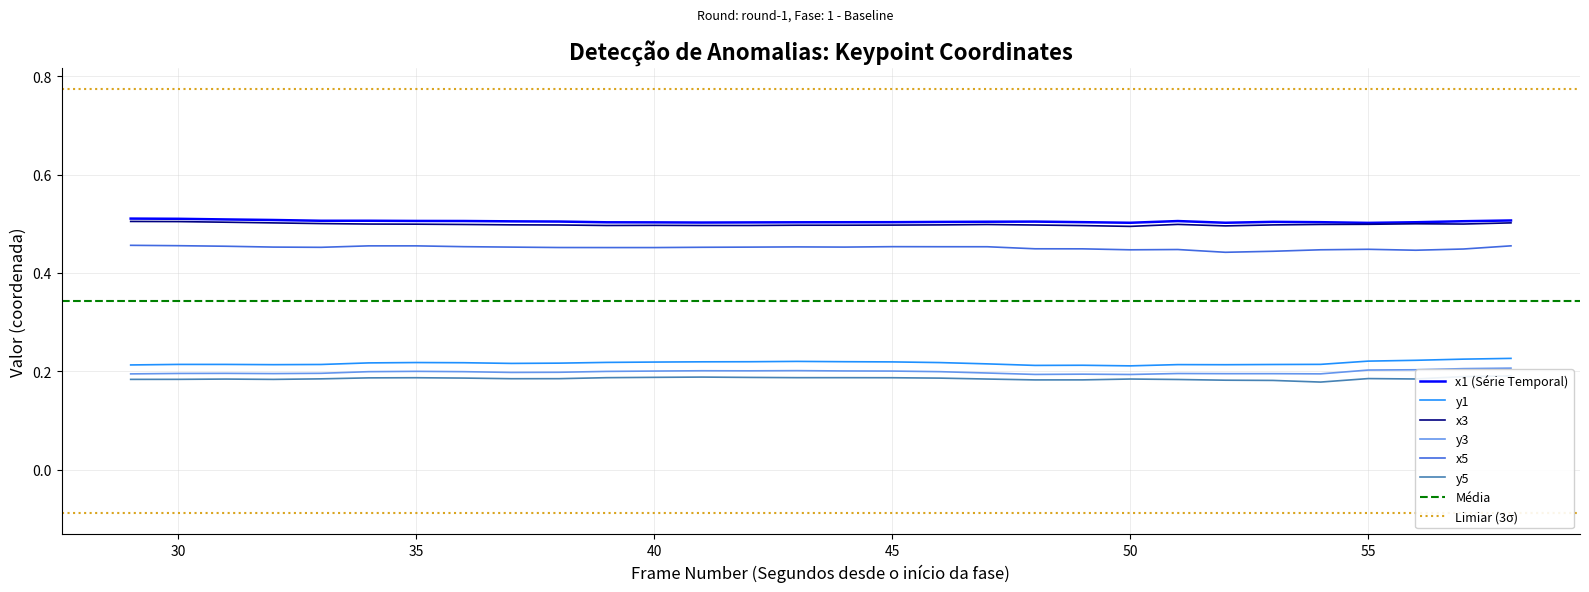

At which category is the sum across all series the highest?

58